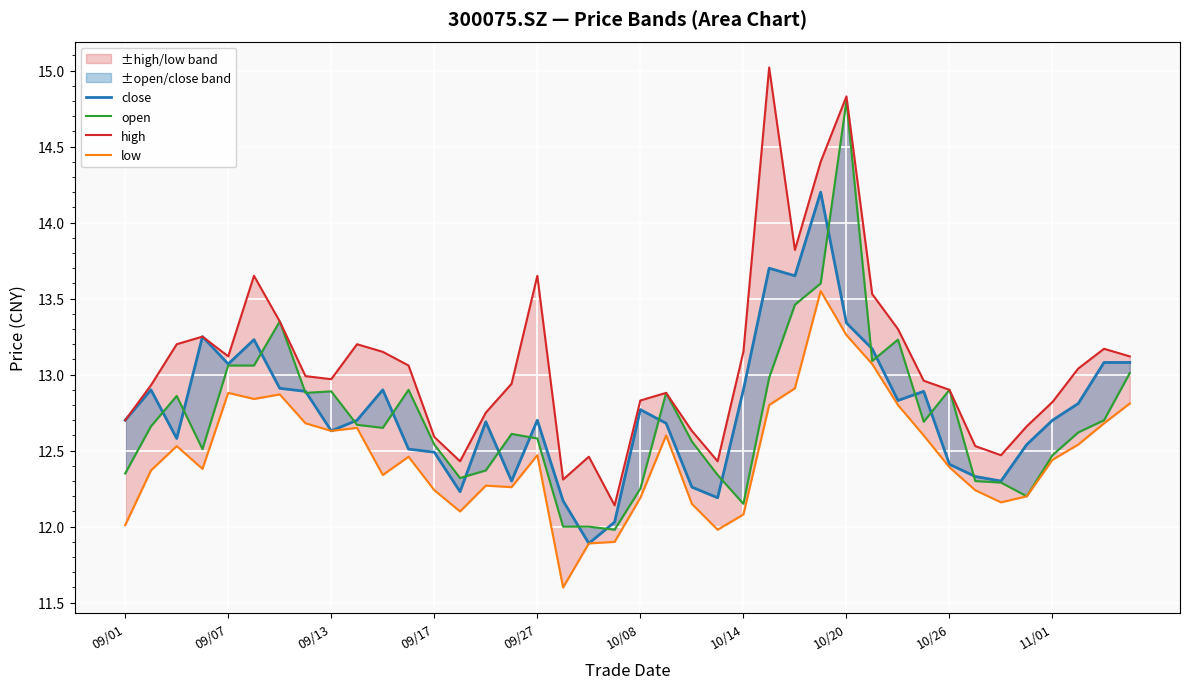

The value of close at 09/07 is 20.8. True or false?

False